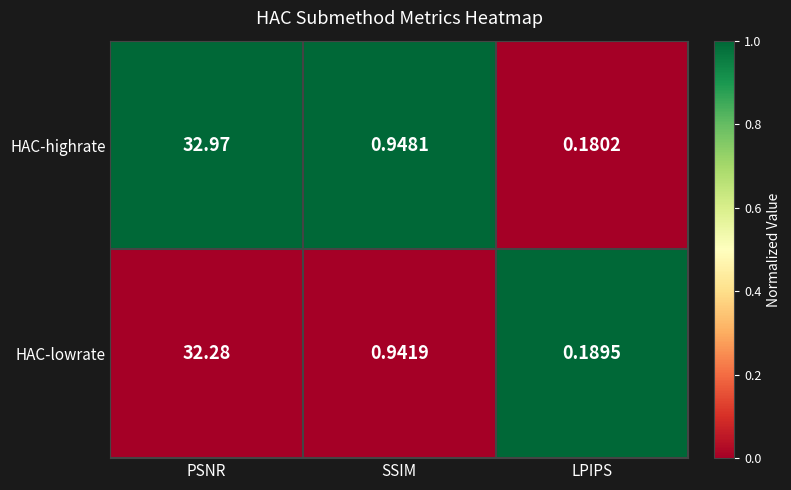

Which category has the lowest value across all series?

LPIPS